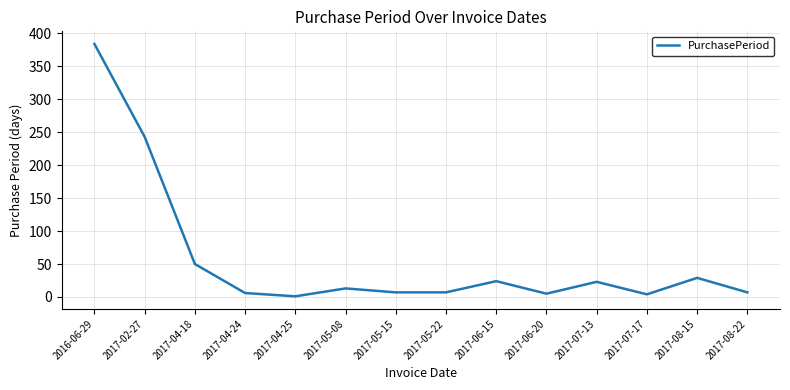

What is the smallest value displayed?

1